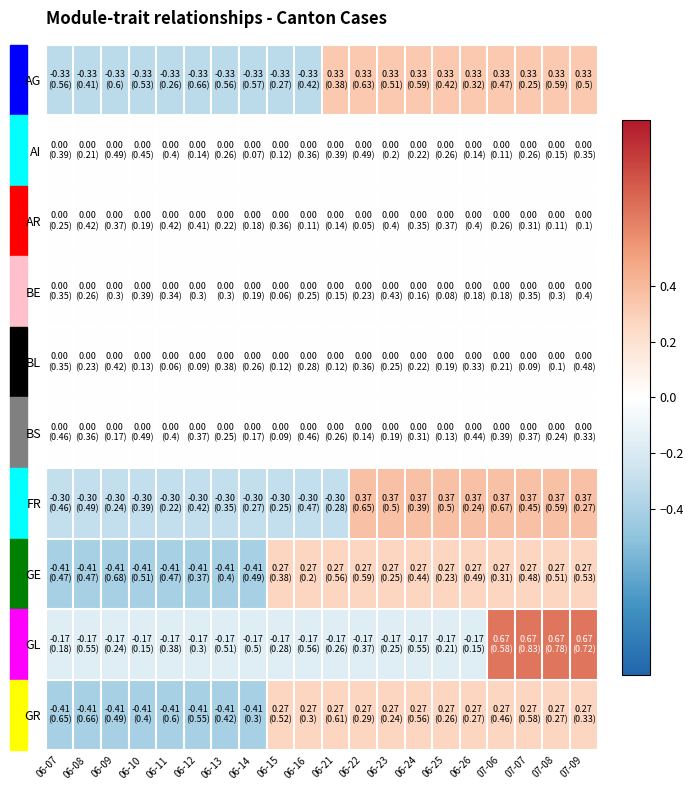

Which series changed the most between 06-13 and 06-25?

GE